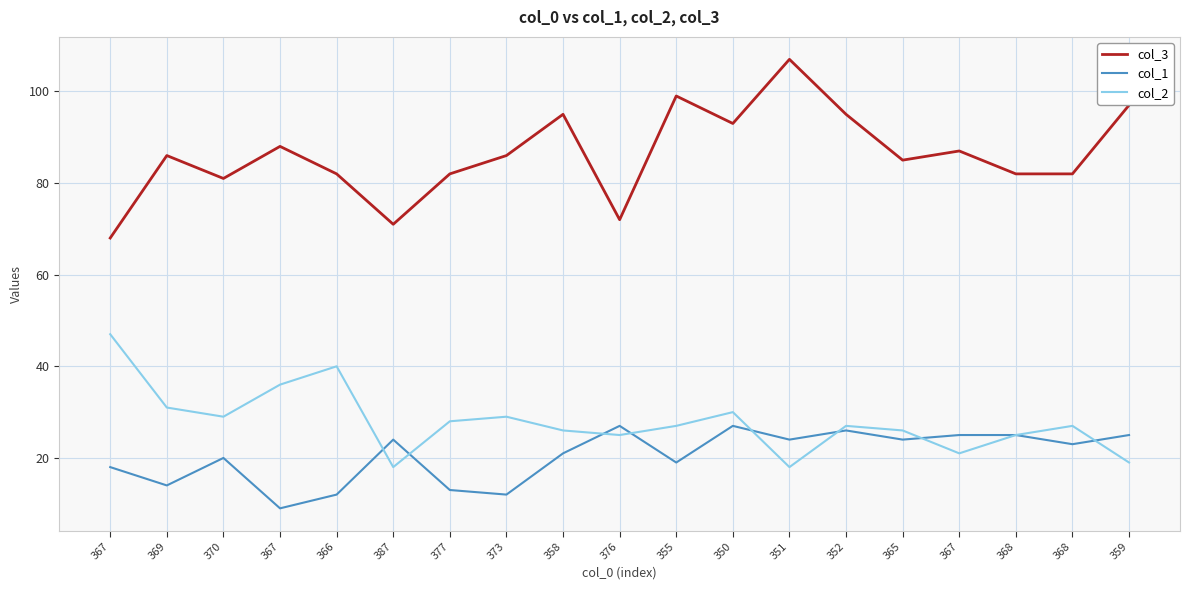

Is the value of col_2 at 368 greater than the value of col_3 at 368?

No